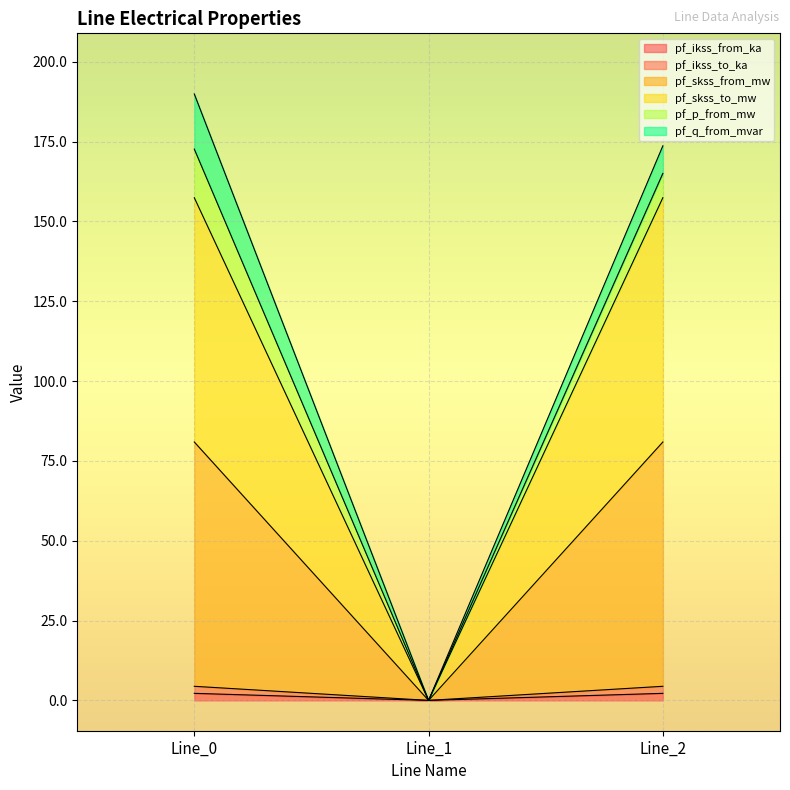

Where does the pf_skss_to_mw series first go above 157?

Line_0